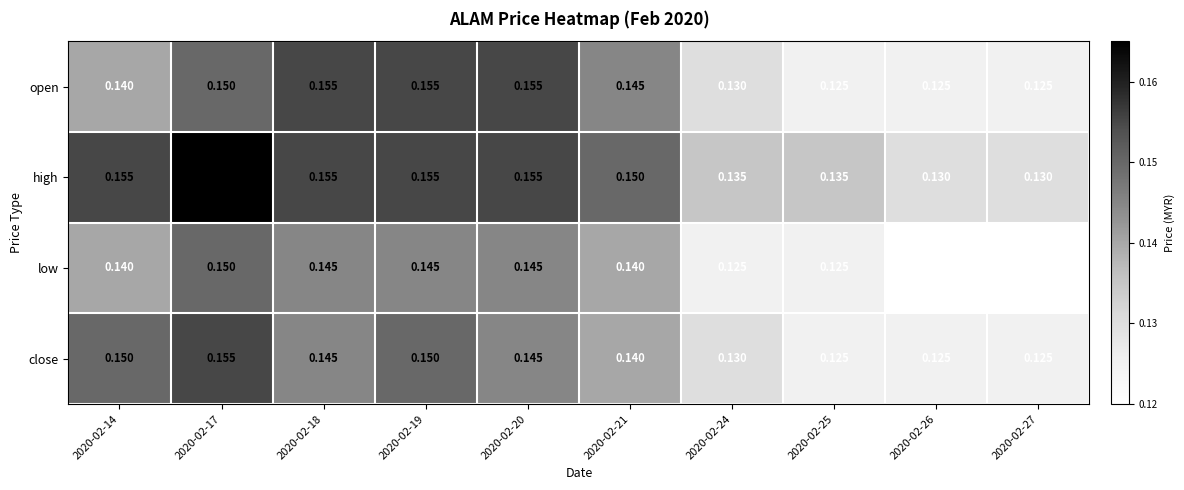

Which series changed the most between 2020-02-19 and 2020-02-25?

open